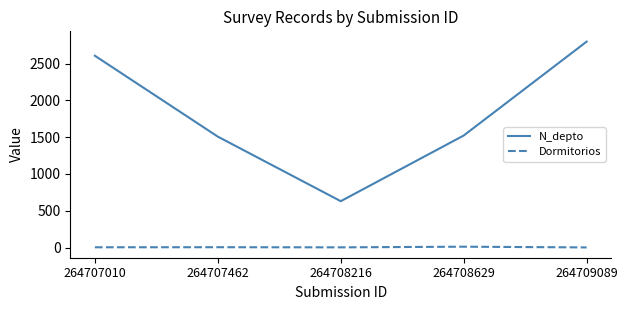

What is the total value across all series at 264708629?

1534